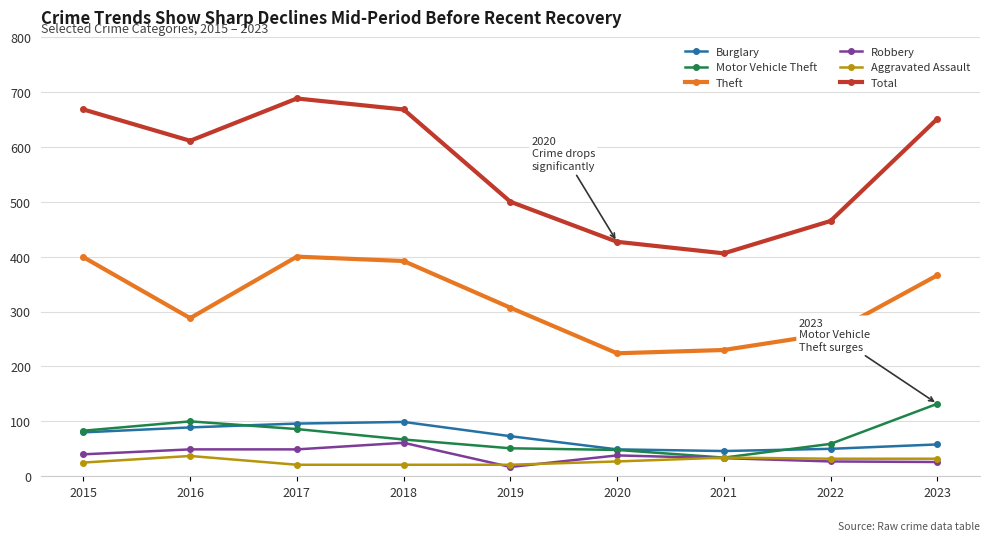

Which series has the largest total across all categories?

Total